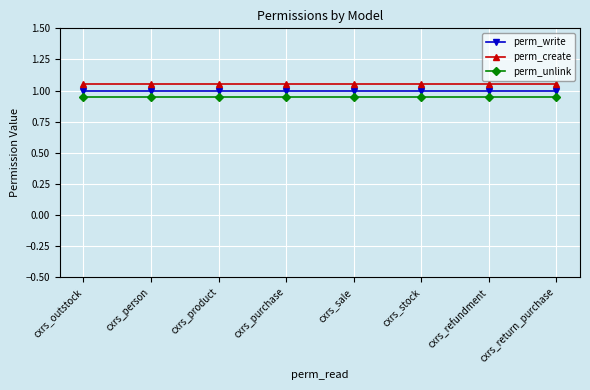

What value does the perm_write series have at cxrs_person?

1.0